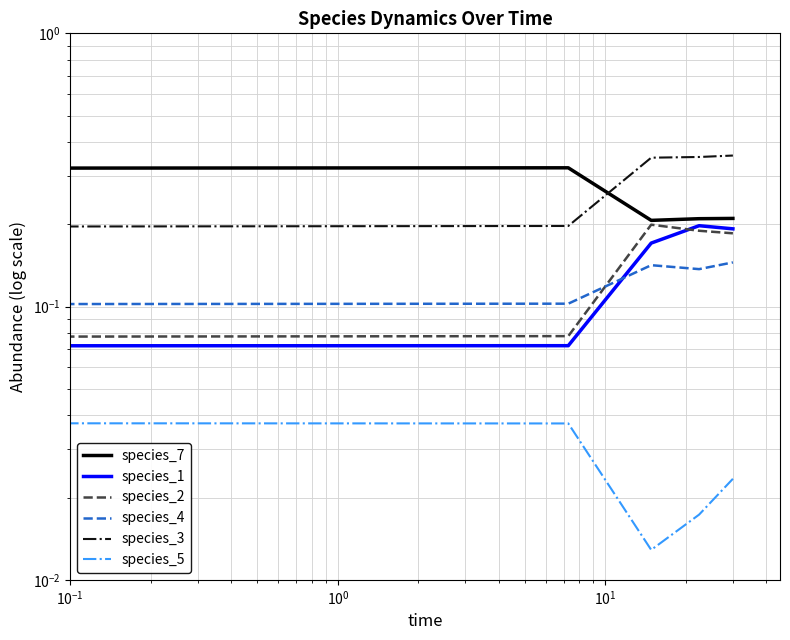

What is the value of the species_7 point at the 1st from the left?

0.1